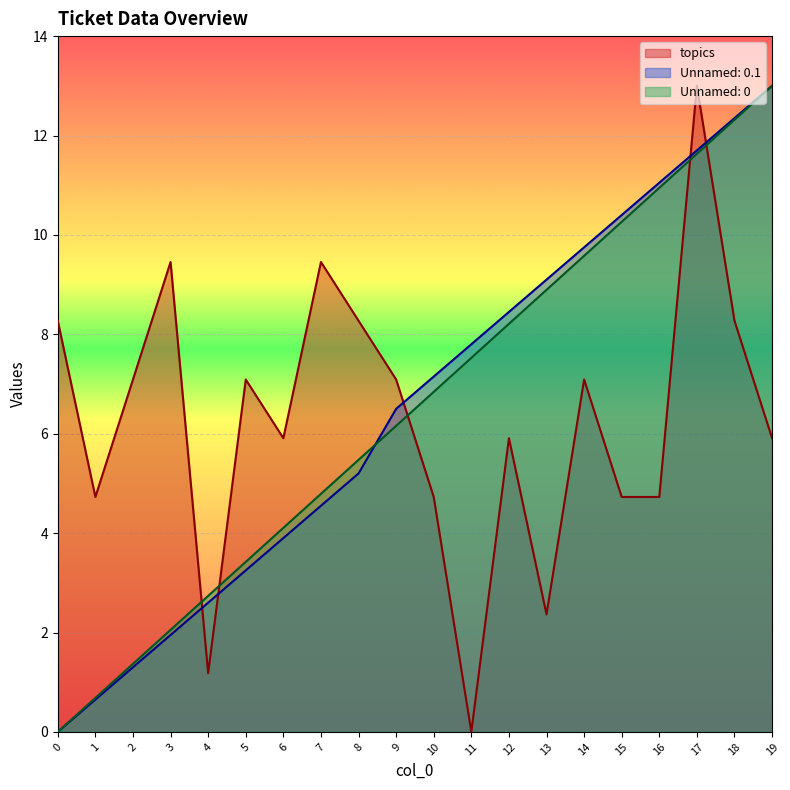

Rank the series at 0 from lowest to highest value.

Unnamed: 0, Unnamed: 0.1, topics